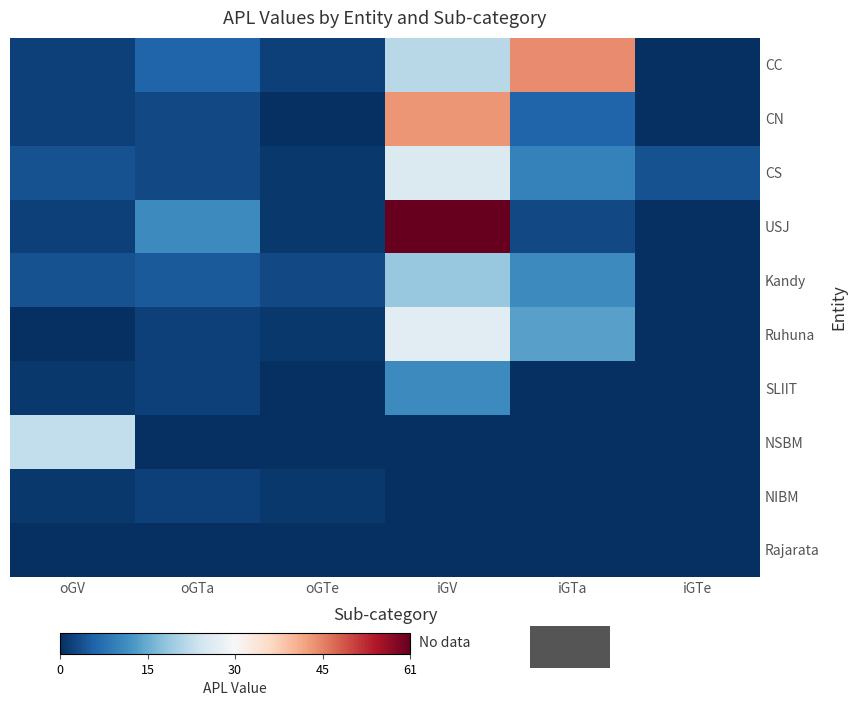

Between oGTa and oGTe, which series saw the biggest shift?

USJ